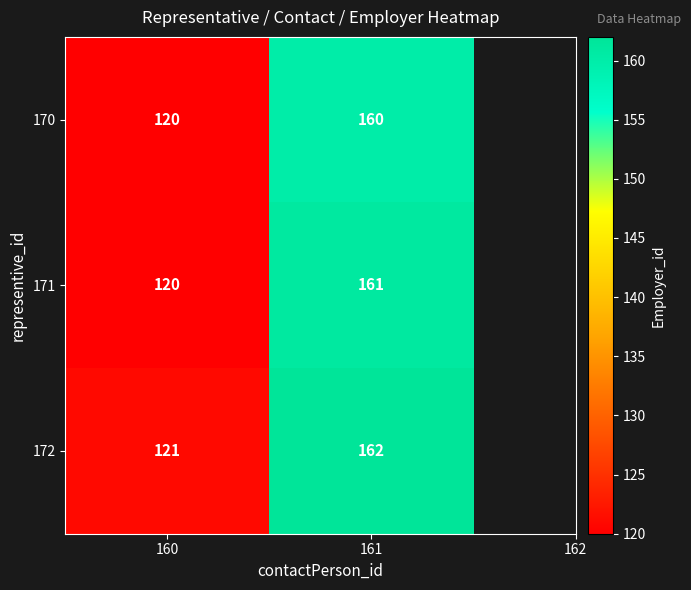

At 161, list the series in order from smallest to largest.

170, 171, 172